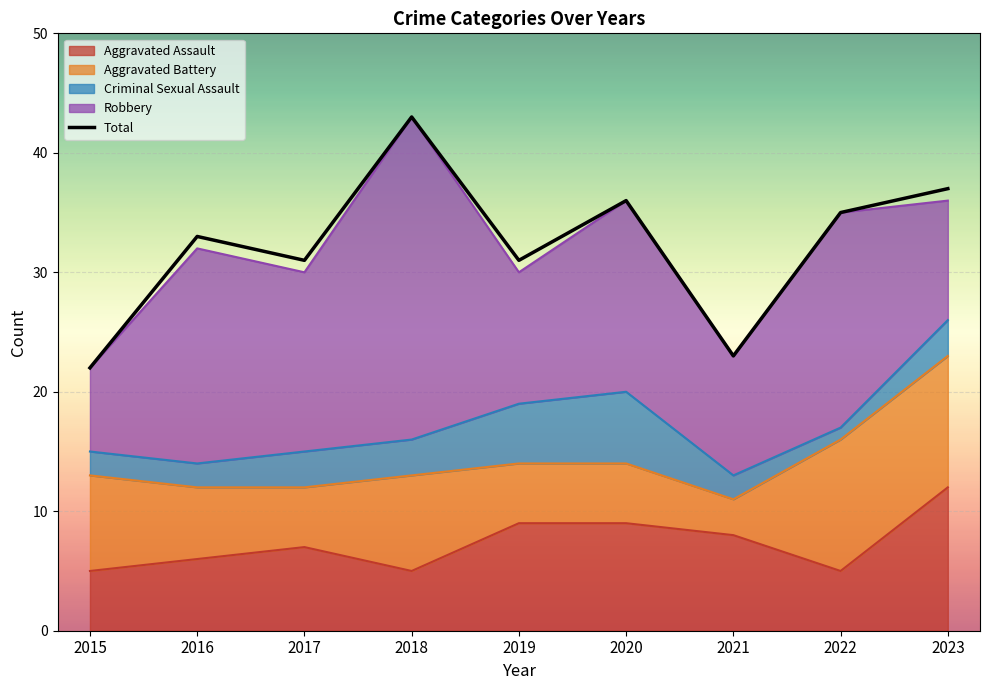

True or false: Aggravated Assault and Criminal Sexual Assault cross at least once.

False